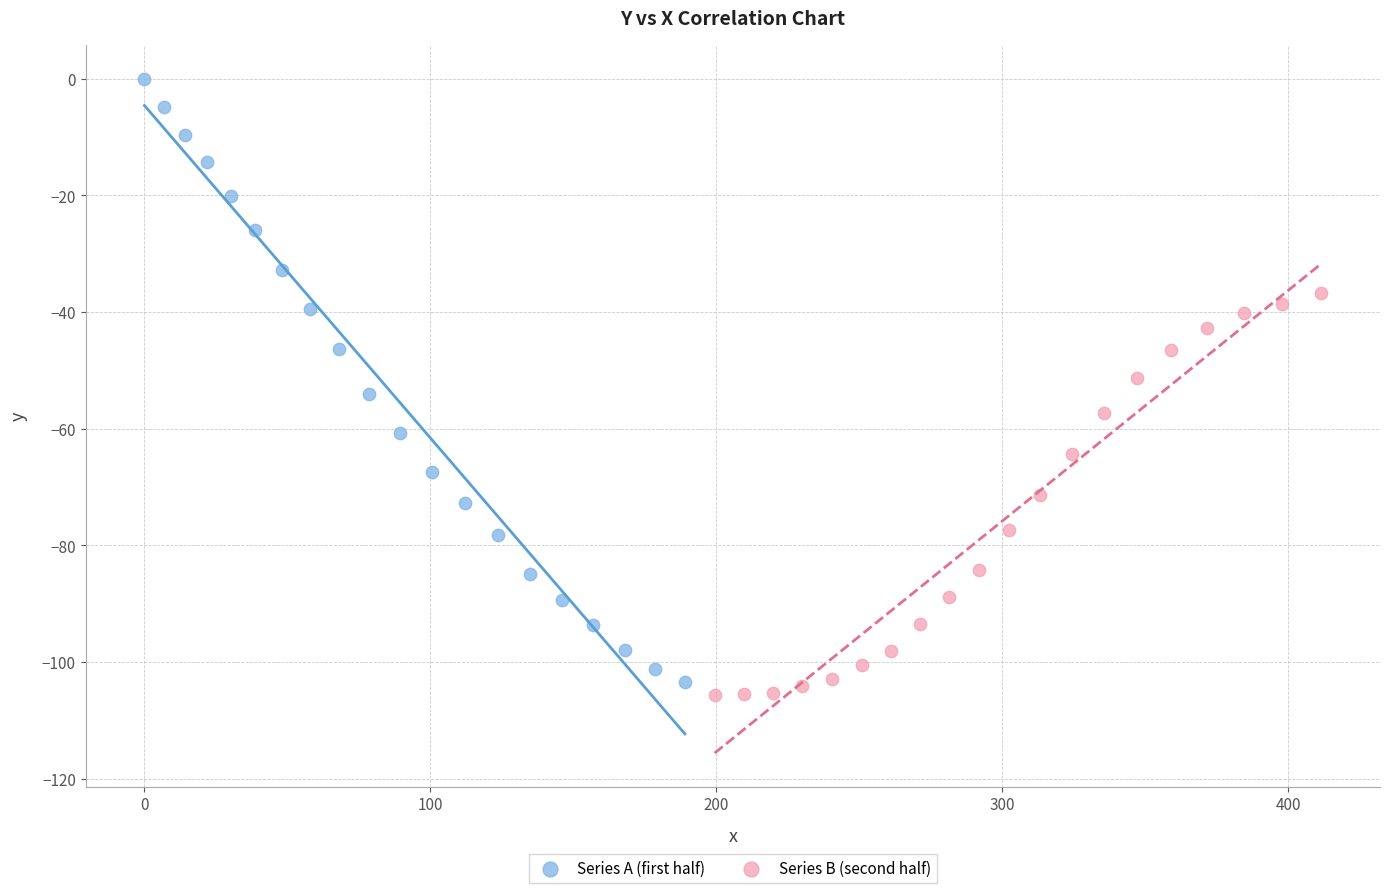

Which series has the widest spread of Y values?

Series A (first half)